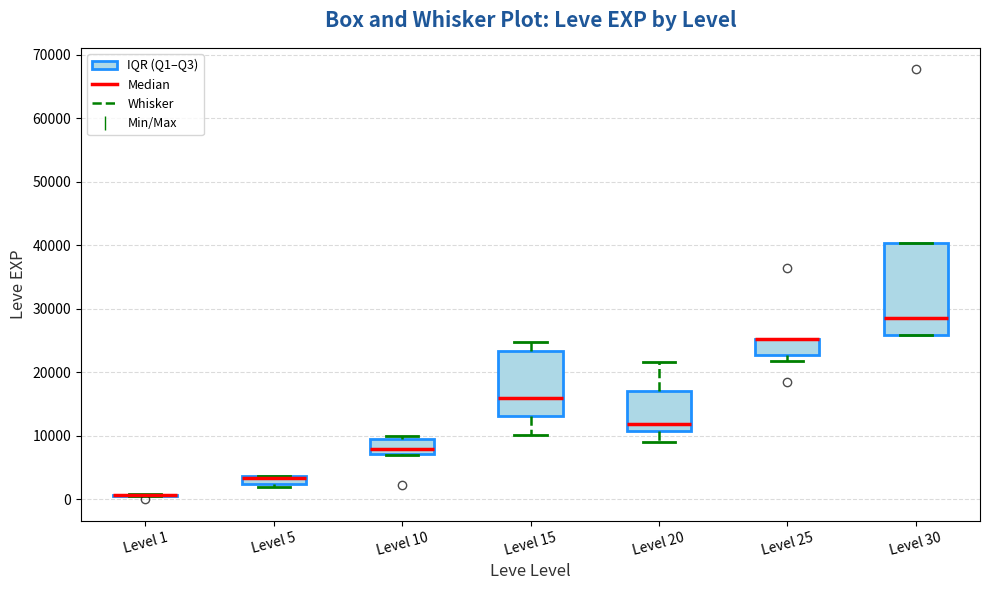

Where does the upper whisker of the box for Level 15 end on the y-axis? The values are not printed on the chart, so give them approximately, as read against the axis.

25000